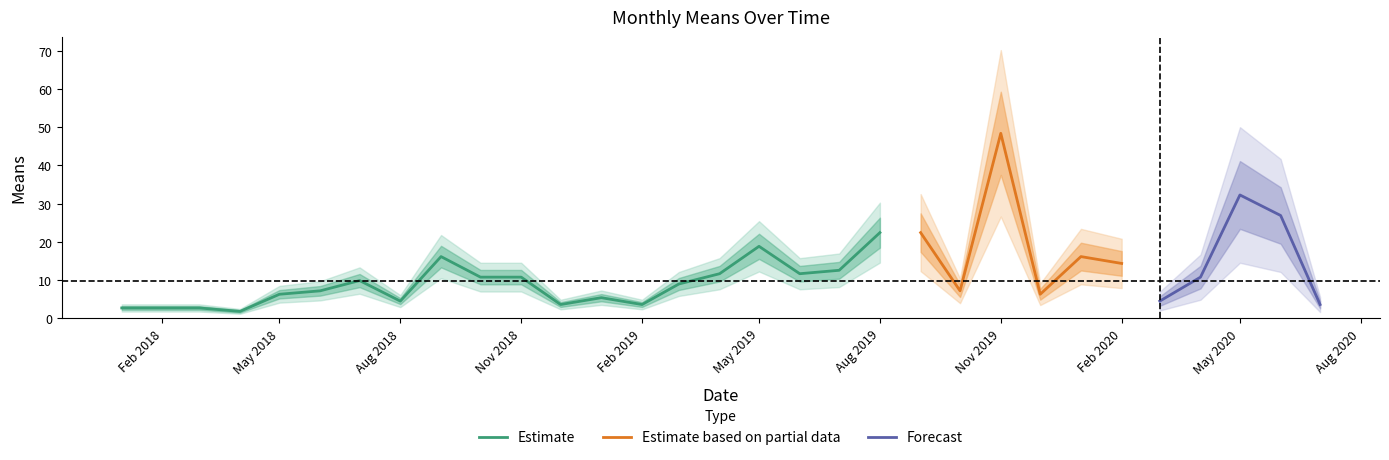

Does the chart have visible grid lines?

No